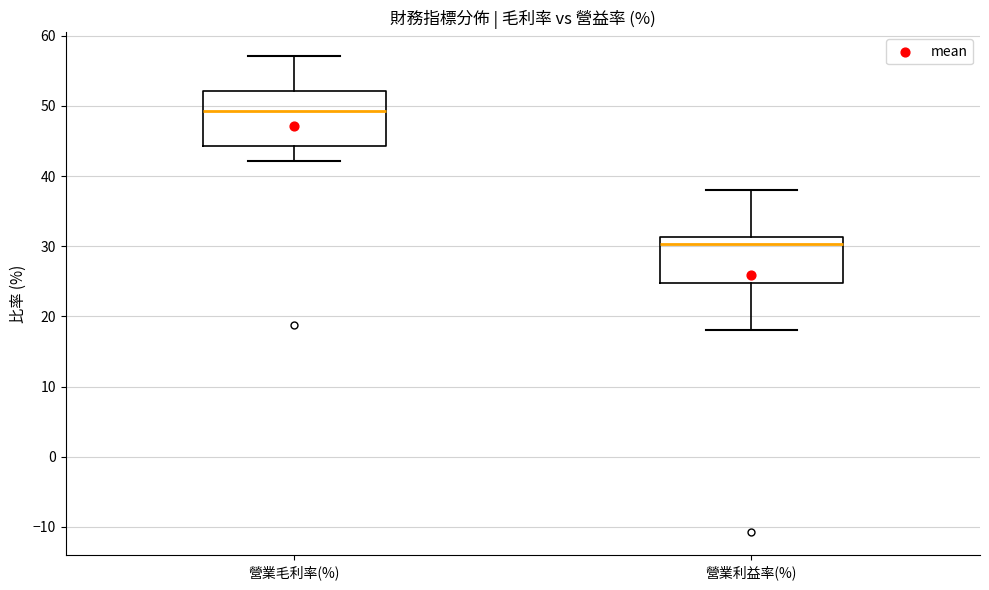

Reading left to right, transcribe this box plot: for each box, give where its median line is, the range the box spans, and where its two whiskers end, as read against the y-axis. The values are not printed on the chart, so give them approximately, as read against the axis.

營業毛利率(%): median 49, box 44 to 52, whiskers 42 to 57
營業利益率(%): median 30, box 25 to 31, whiskers 18 to 38